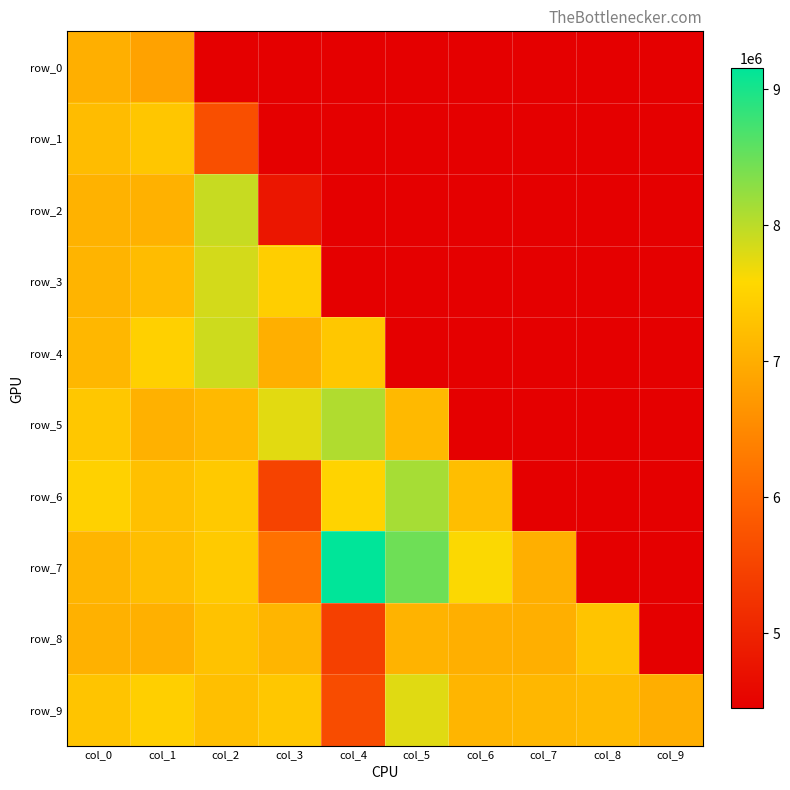

Is the value of row_4 at col_1 greater than the value of row_6 at col_3?

Yes